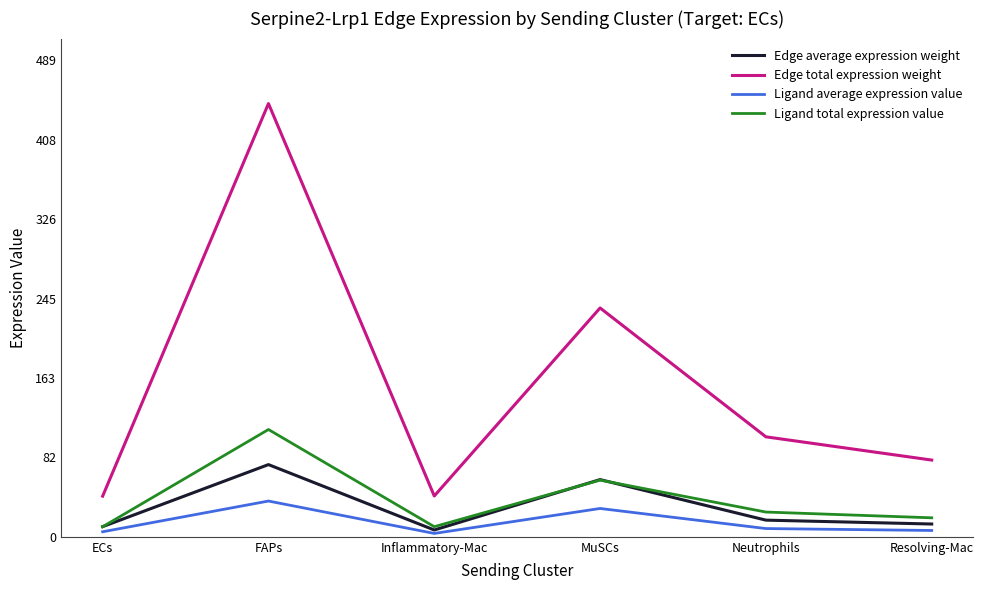

In Edge total expression weight, how many points are lower than both neighbors (excluding endpoints)?

1